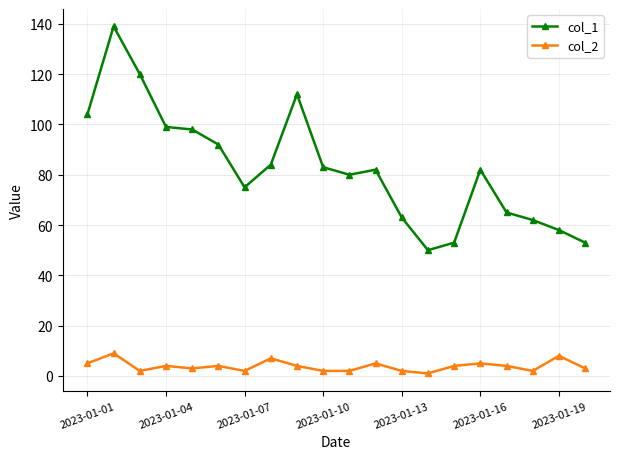

True or false: col_1 has more than 1 interior local peaks.

True